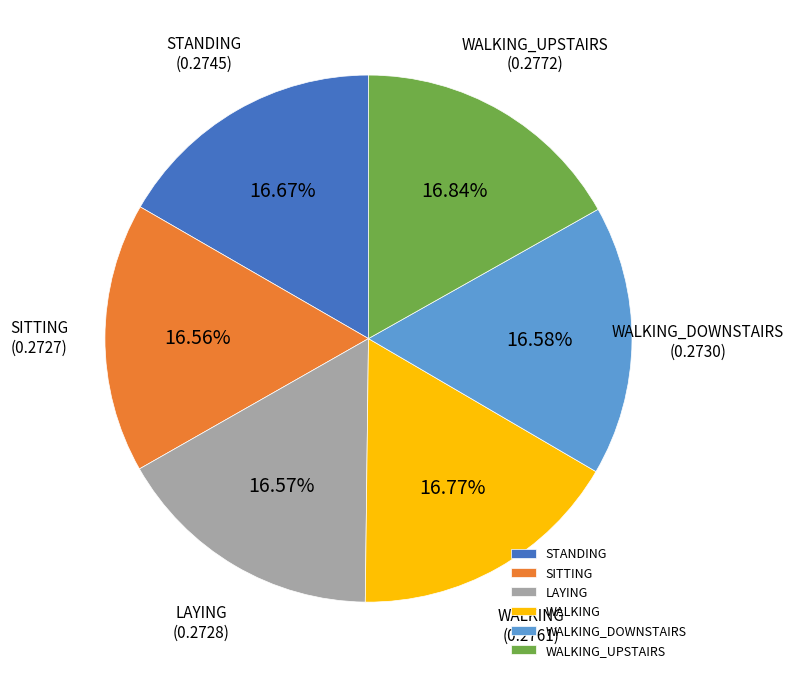

How many segments does this pie chart have?

6